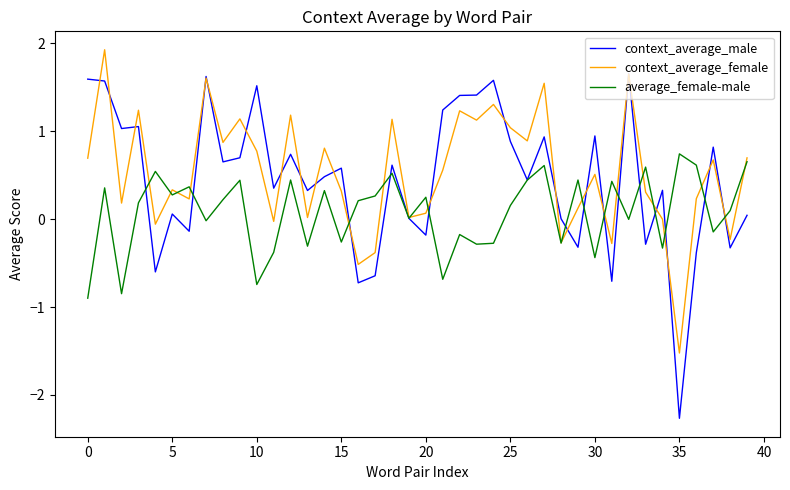

In context_average_male, how many points are higher than both neighbors (excluding endpoints)?

13